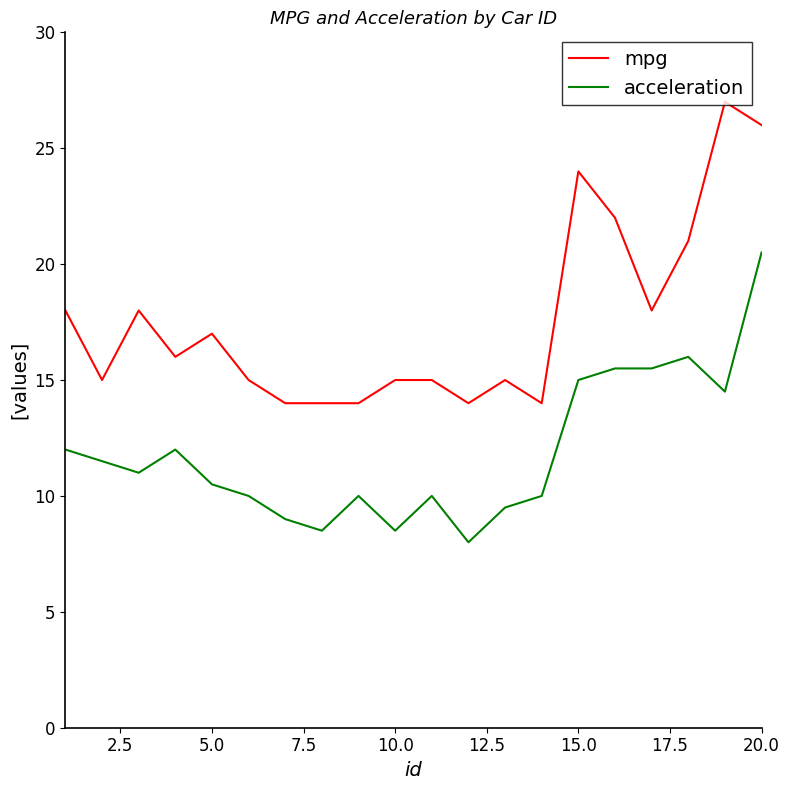

What is the lowest value of the acceleration series?

8.0